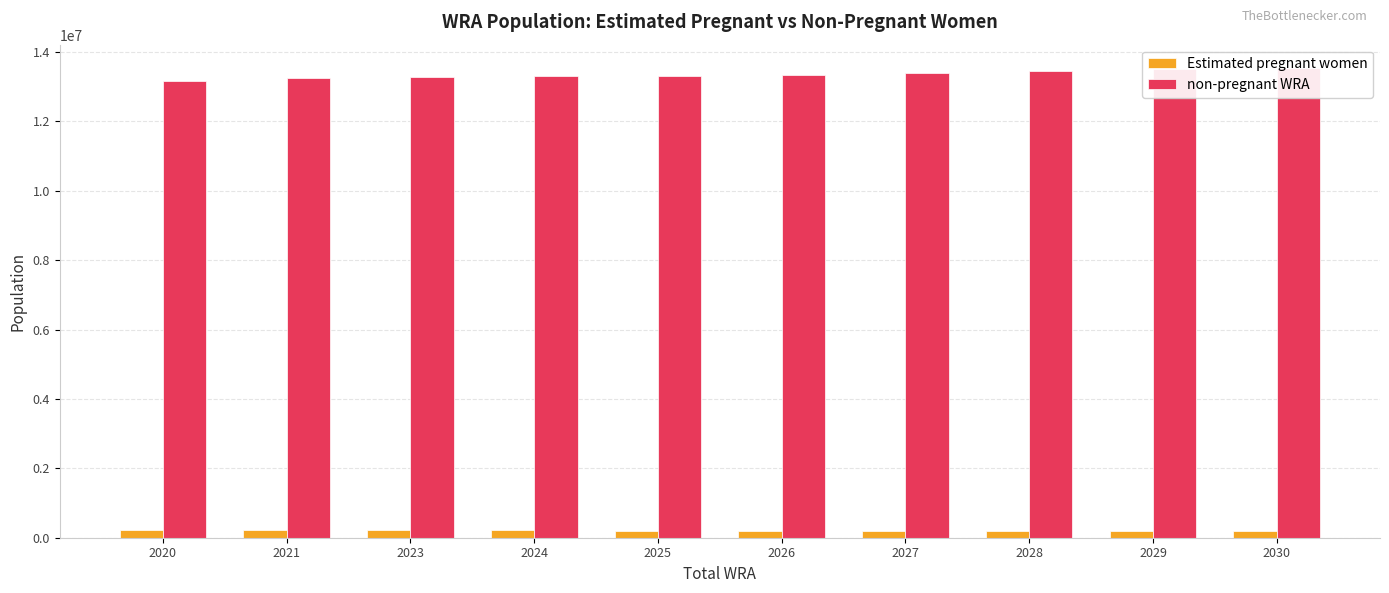

At which category is the sum across all series the highest?

2030